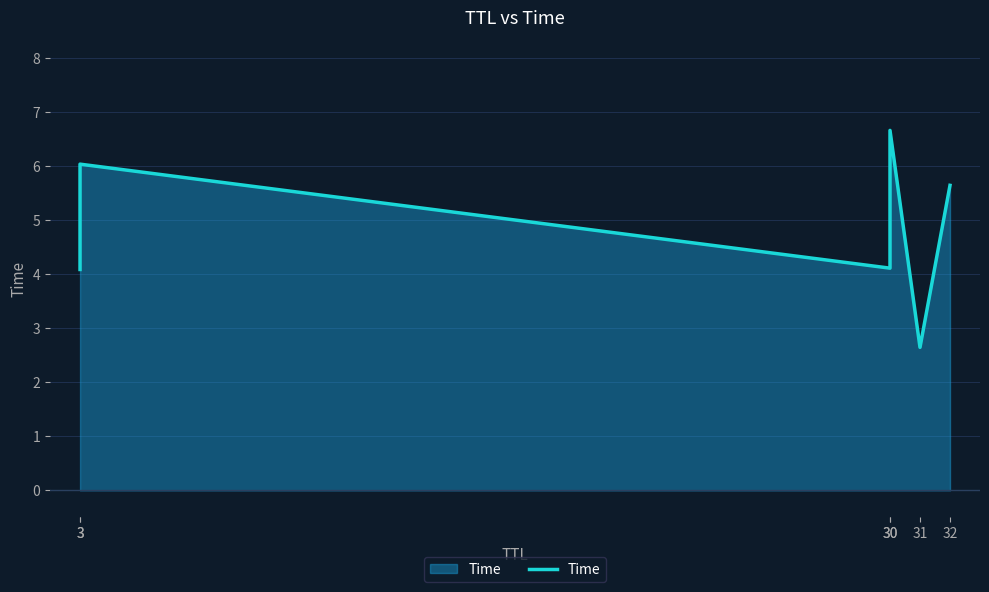

True or false: the data shows 5.6 at 32.

True